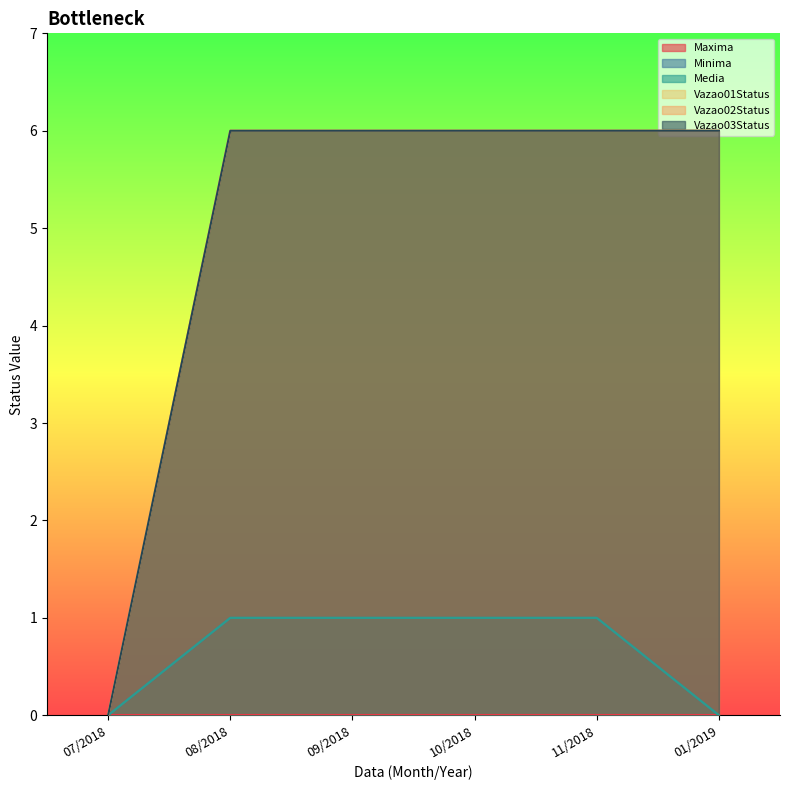

What is the label of the 5th point from the left?

11/2018